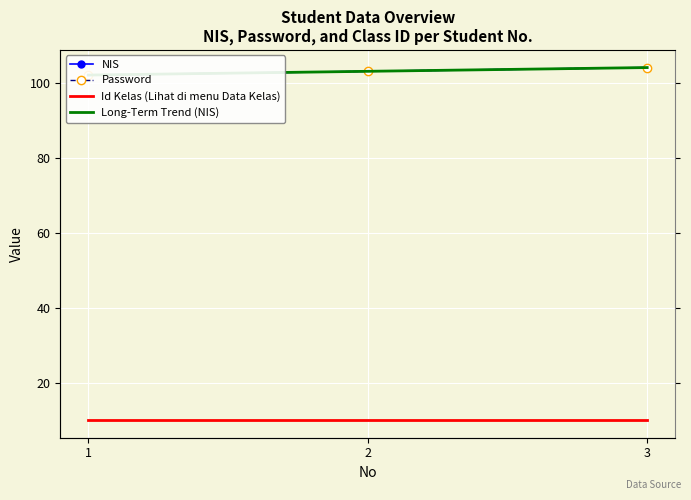

What is the maximum value shown in the chart?

104.0